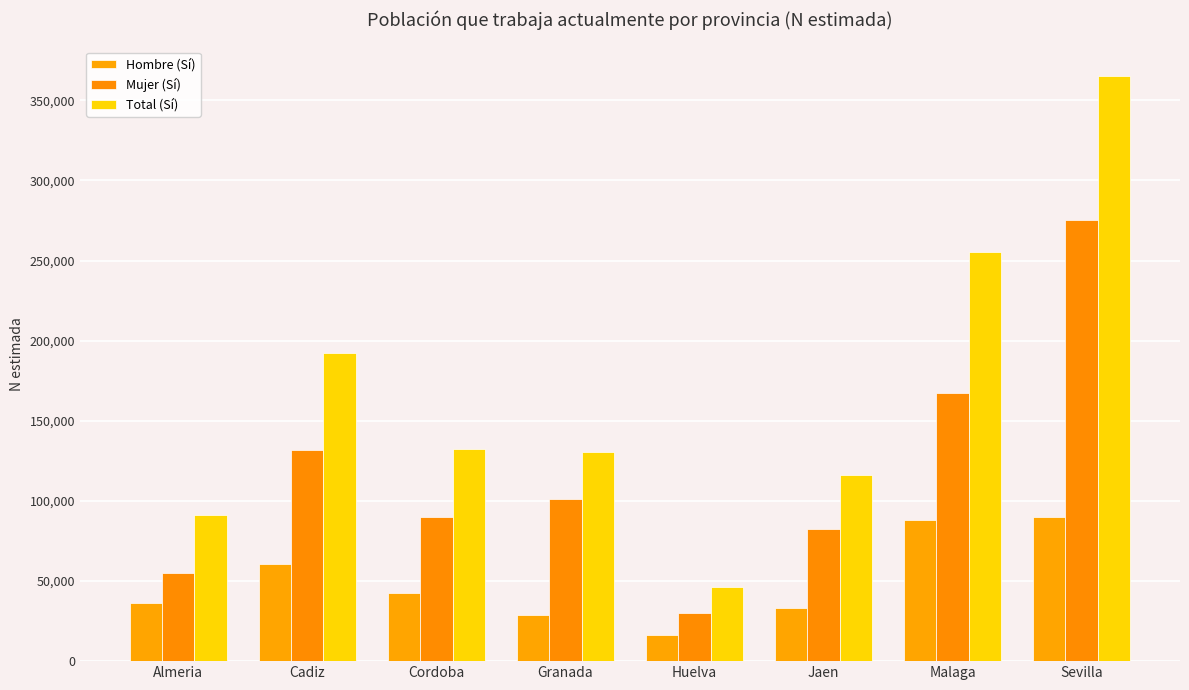

How many data points in Hombre (Sí) are less than 42603?

4